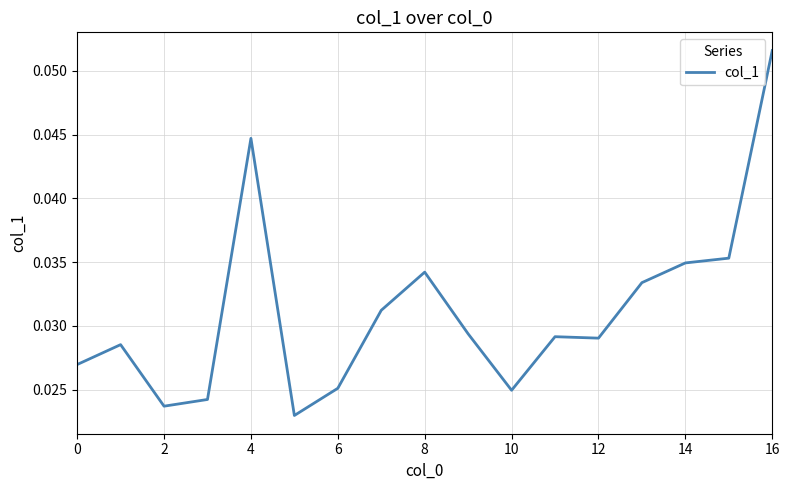

How many points are lower than both their immediate neighbors (excluding endpoints)?

4